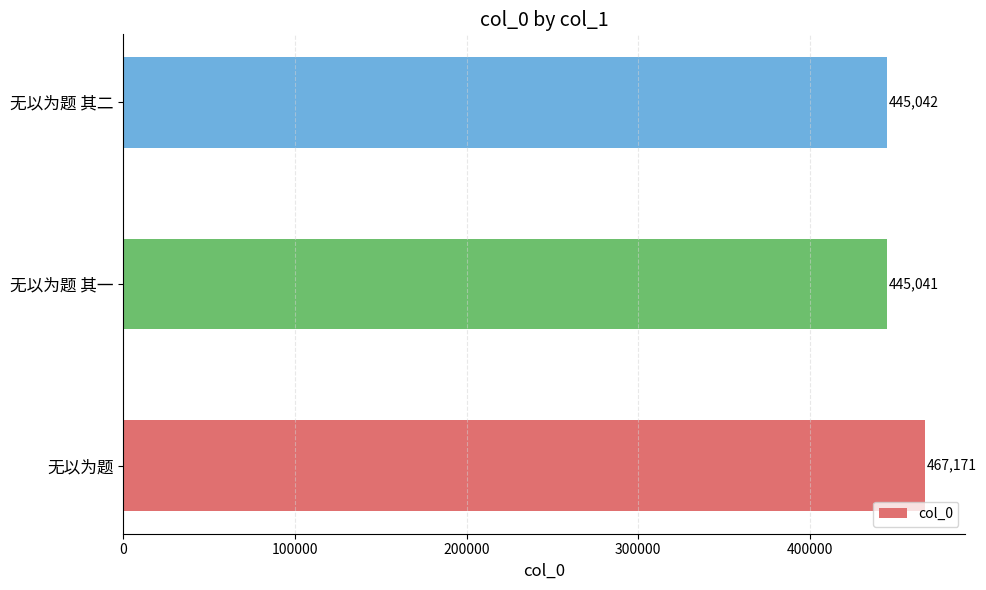

Are the bars horizontal?

Yes